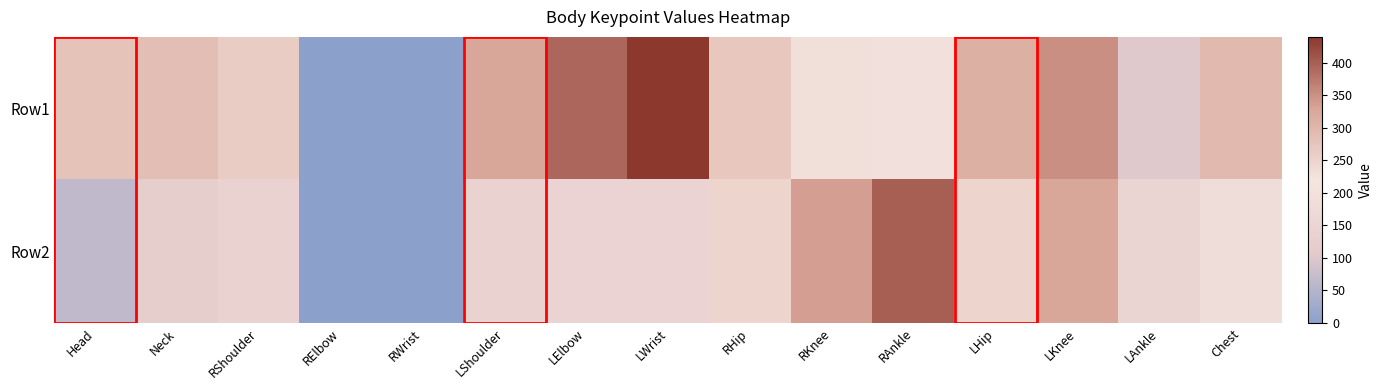

At how many categories does at least one series exceed 374?

3